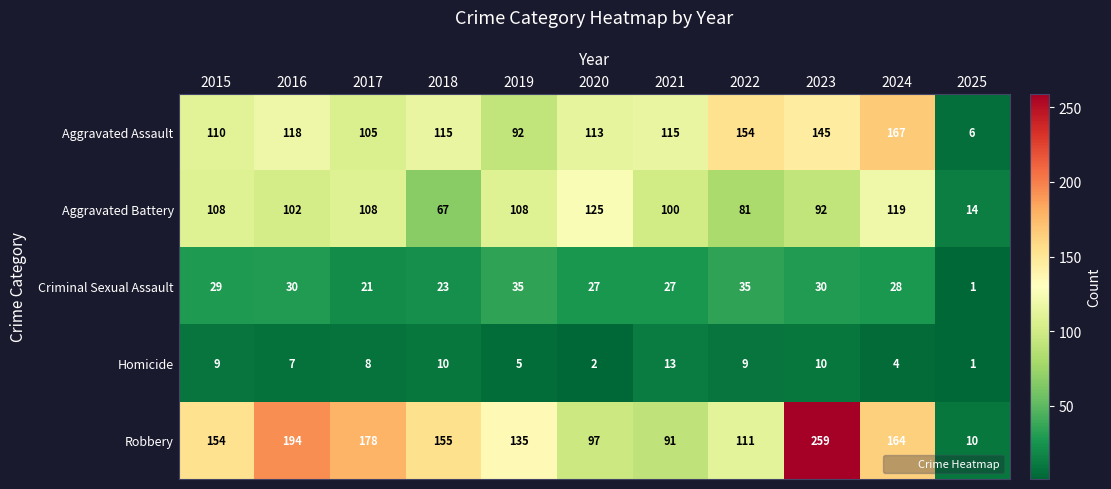

At 2019, list the series in order from largest to smallest.

Robbery, Aggravated Battery, Aggravated Assault, Criminal Sexual Assault, Homicide